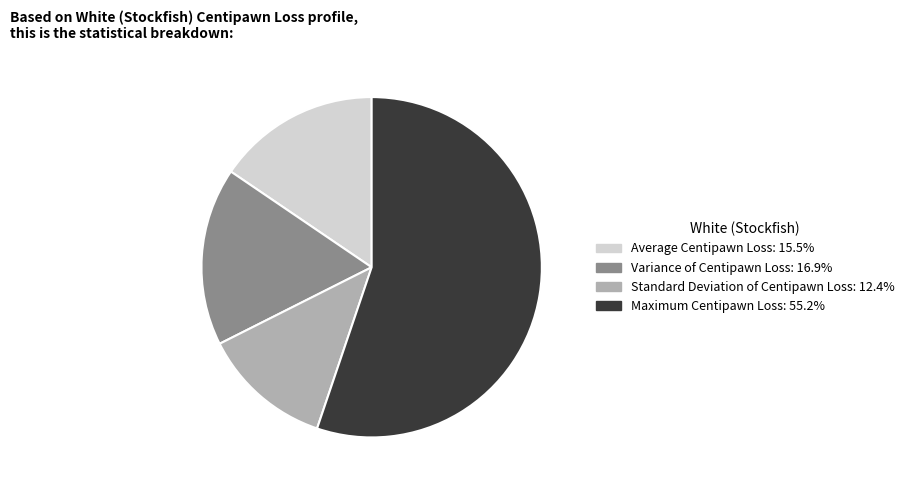

Does any single category account for the majority?

Yes